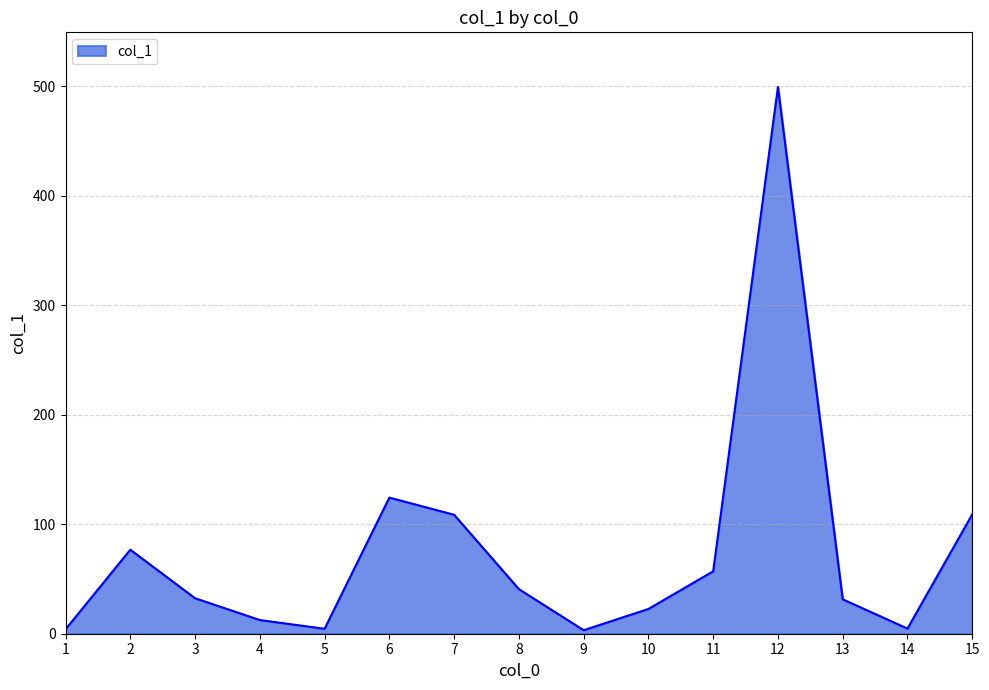

What is the greatest value displayed?

499.2